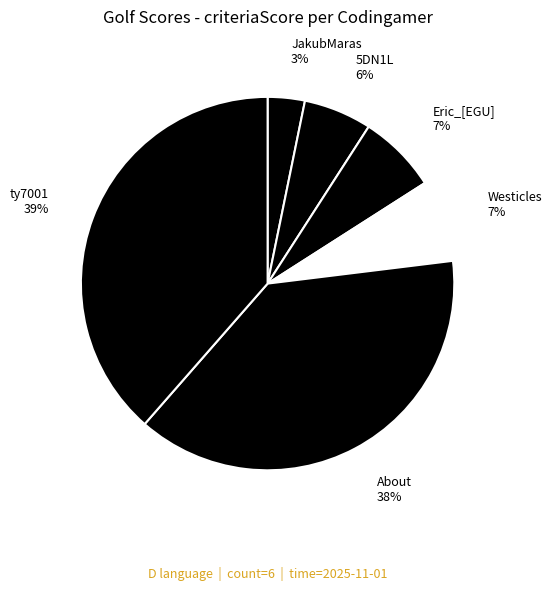

How many slices are in this pie chart?

6